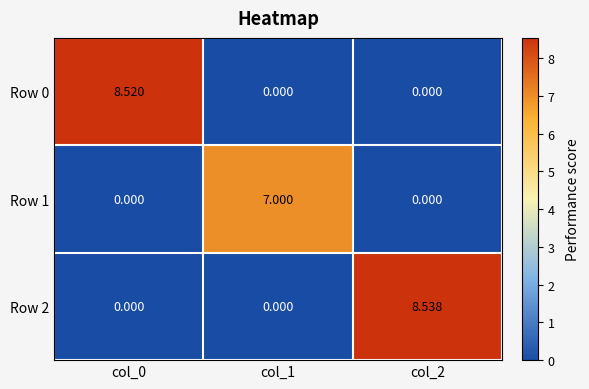

Is the value of Row 1 at col_1 greater than the value of Row 2 at col_1?

Yes